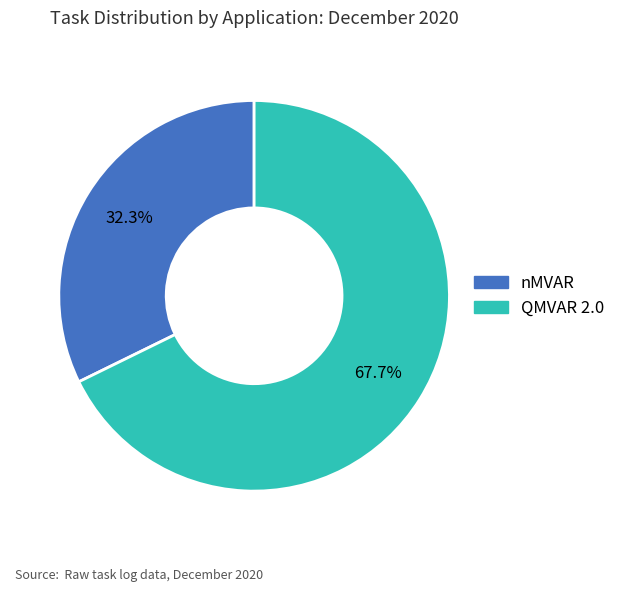

Rank the categories by value from lowest to highest.

nMVAR, QMVAR 2.0